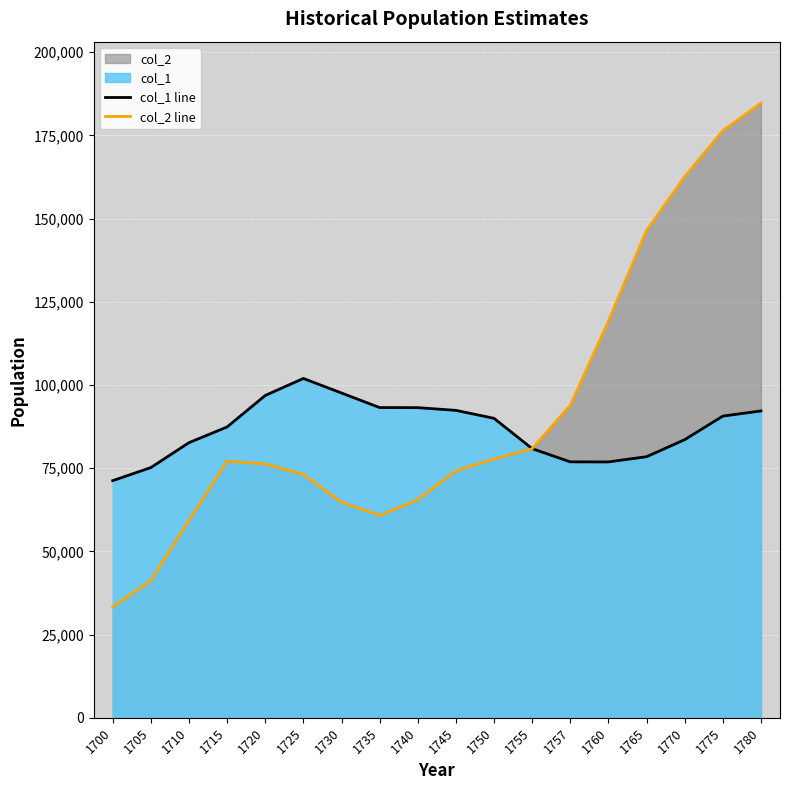

True or false: col_2 line and col_1 line intersect in this chart.

False